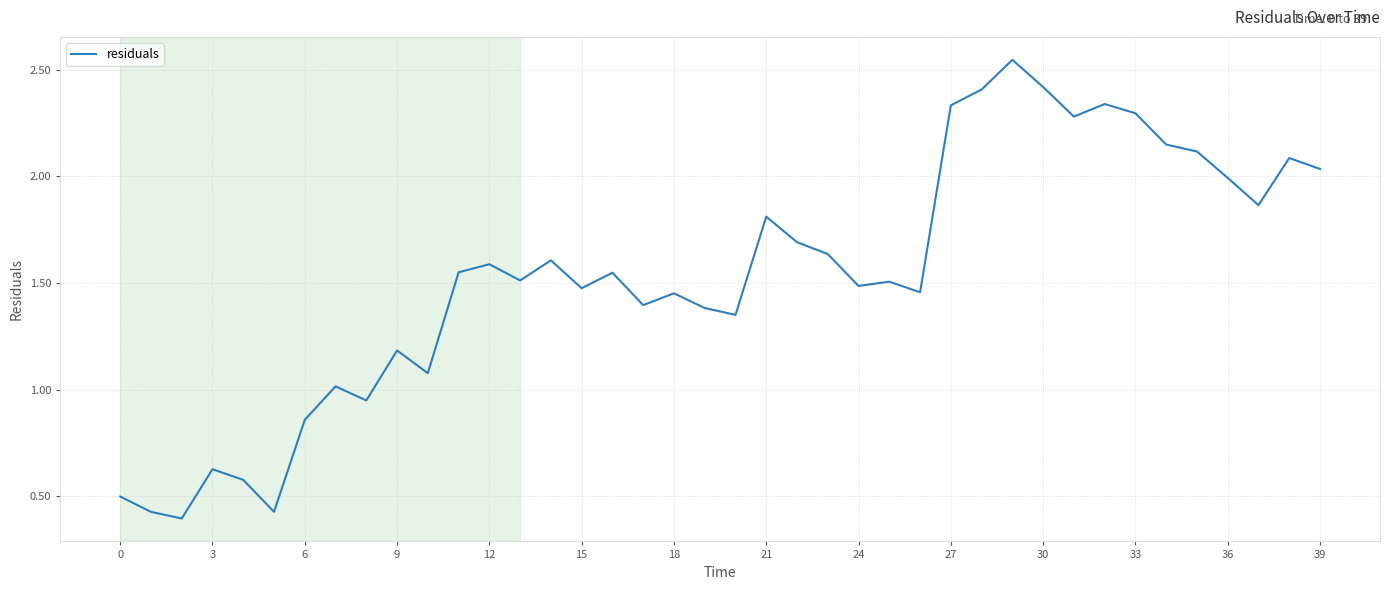

At which category does the data reach its first local peak?

3